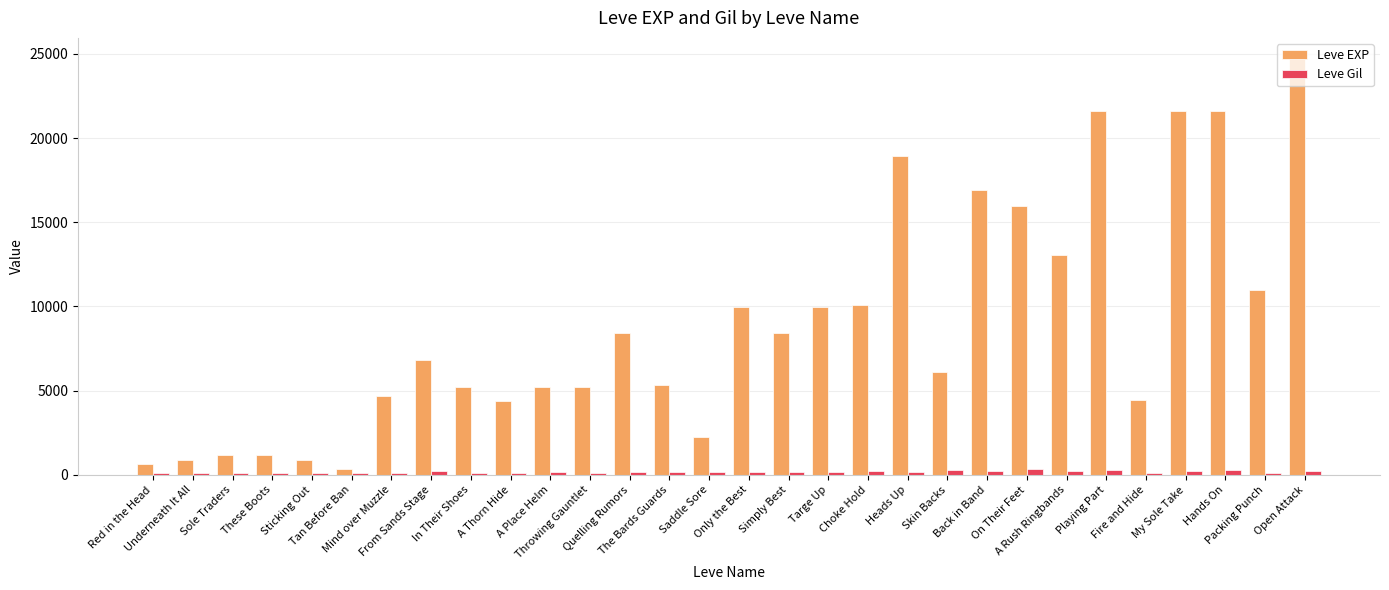

At how many categories does at least one series exceed 17949?

5